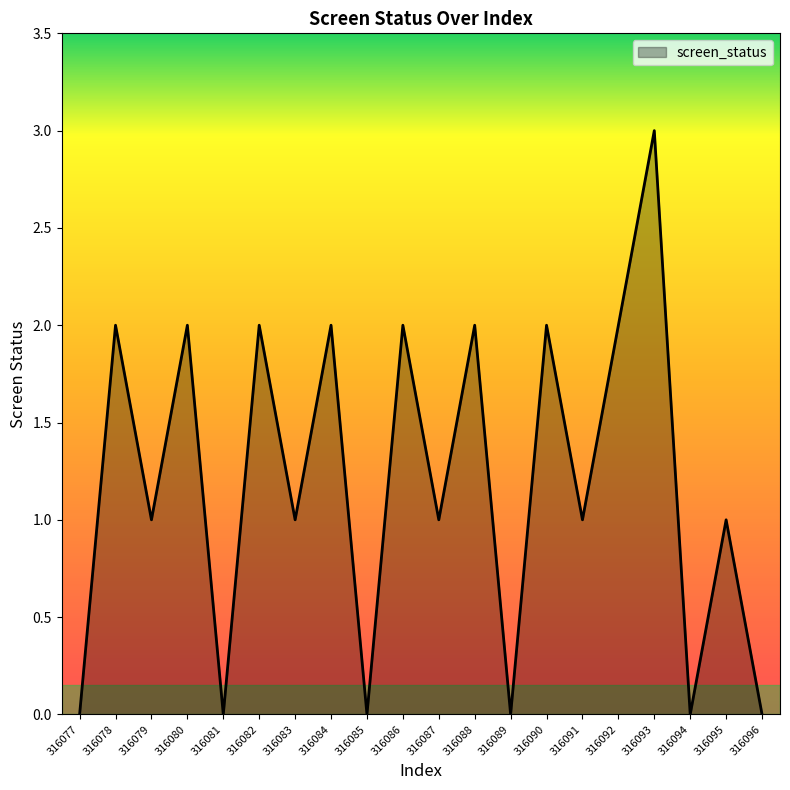

How many values are between 0 and 2?

19